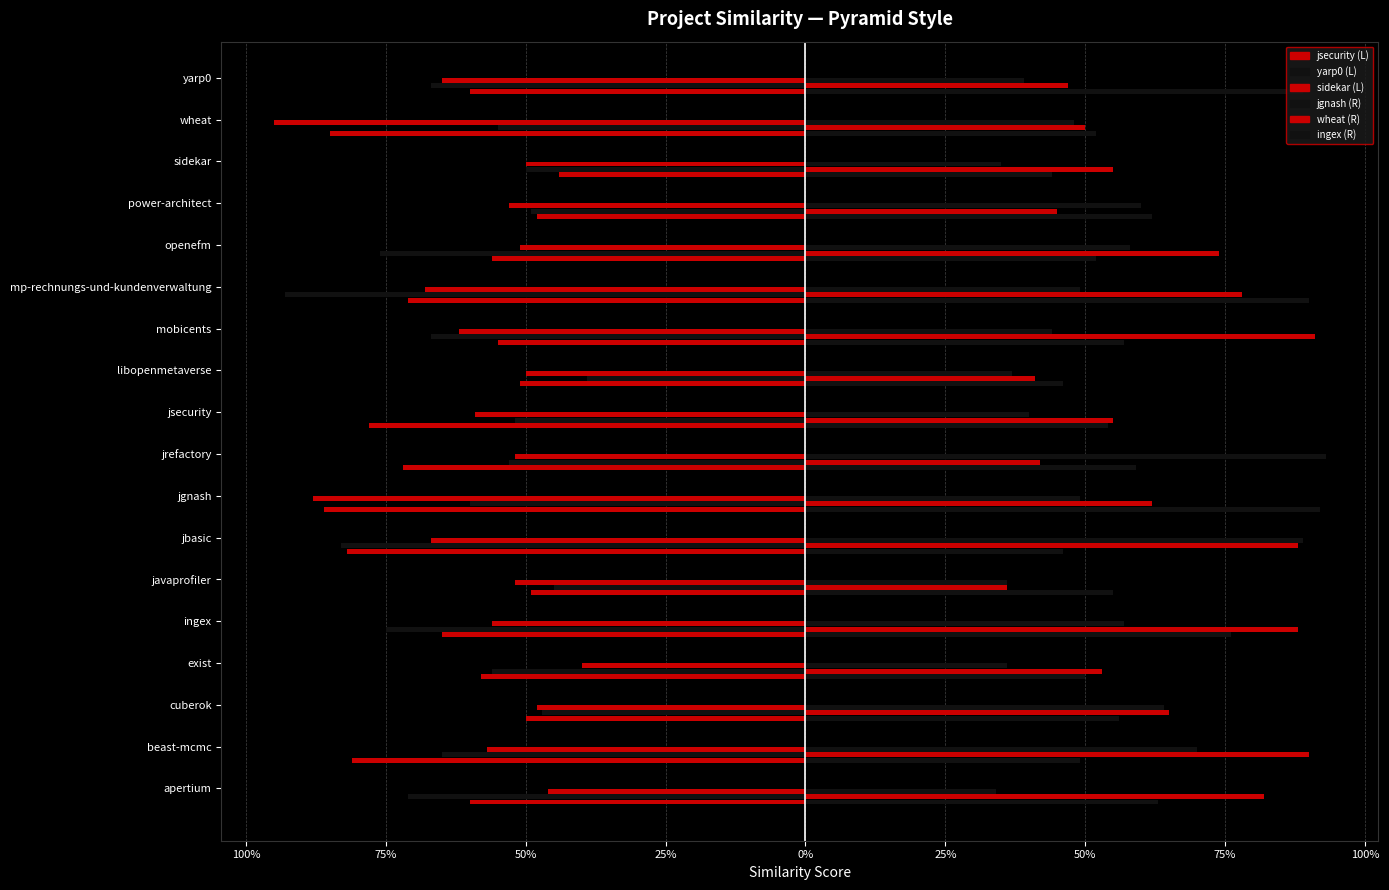

The jgnash.csv series shows 0.1 at wheat.csv. True or false?

False